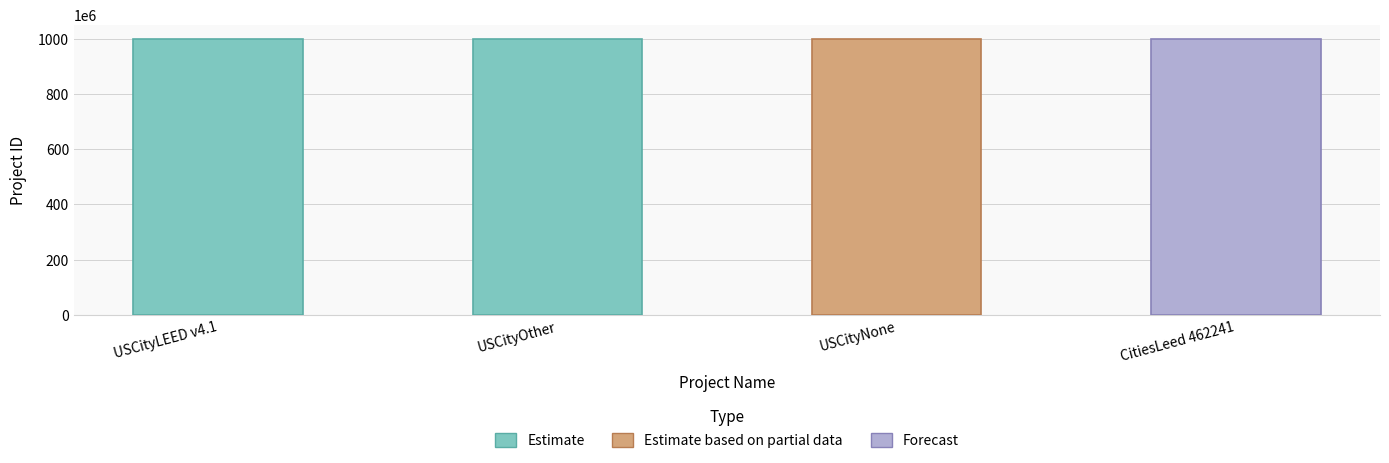

What is the greatest value displayed?

1000162960